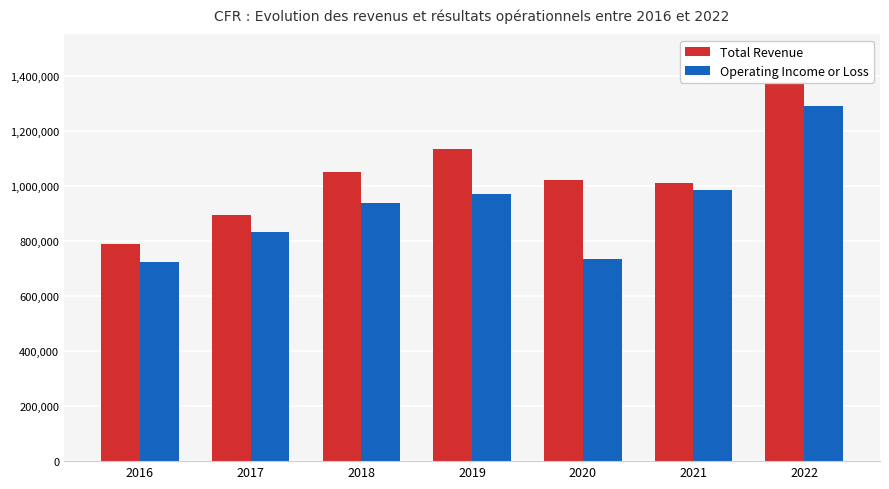

What is the sum of all Total Revenue values?

7371800